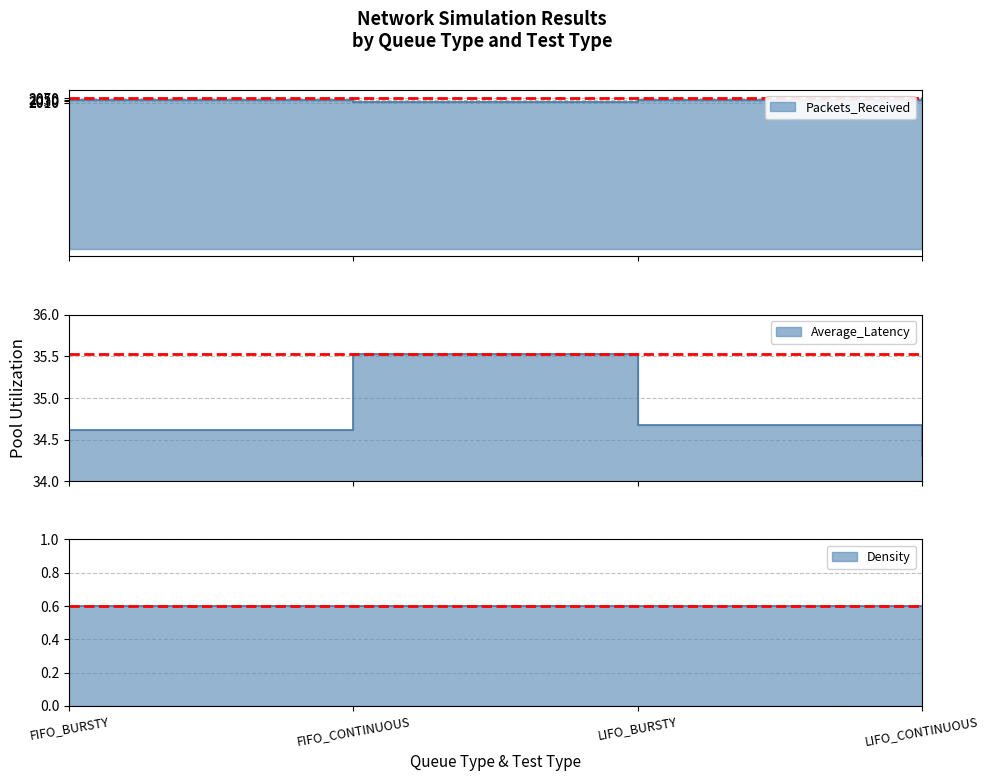

Is the value of Average_Latency at LIFO_CONTINUOUS greater than the value of Packets_Received at LIFO_CONTINUOUS?

No